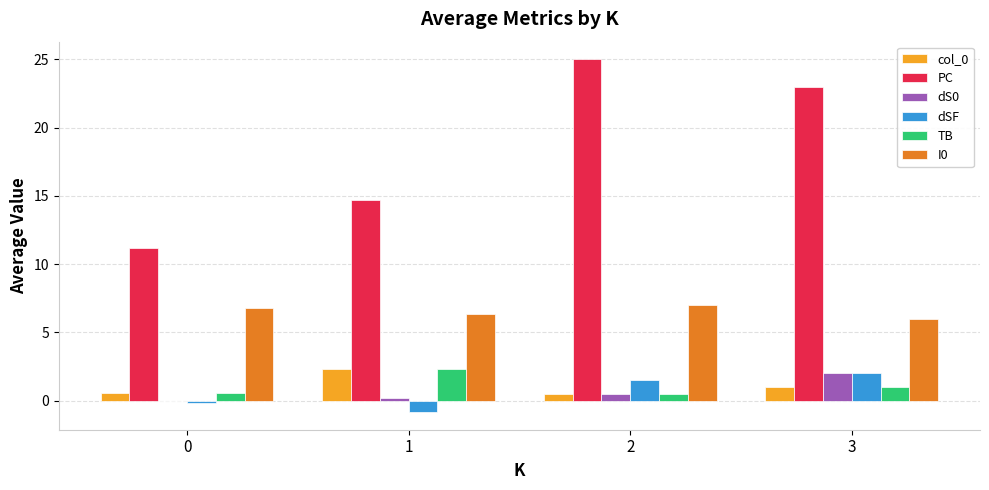

Which series has the widest spread of values?

PC